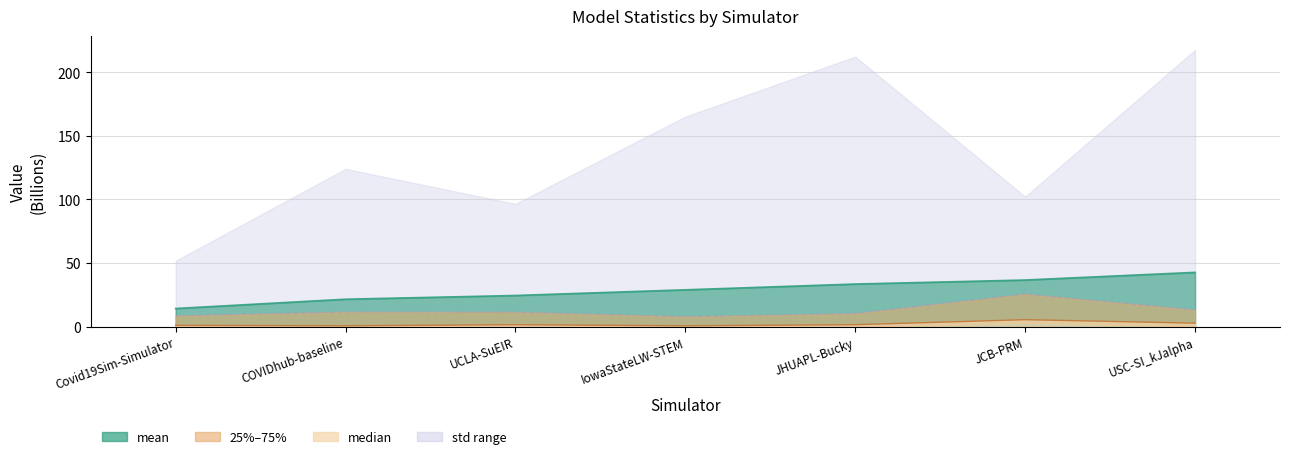

At how many categories does at least one series exceed 4?

7